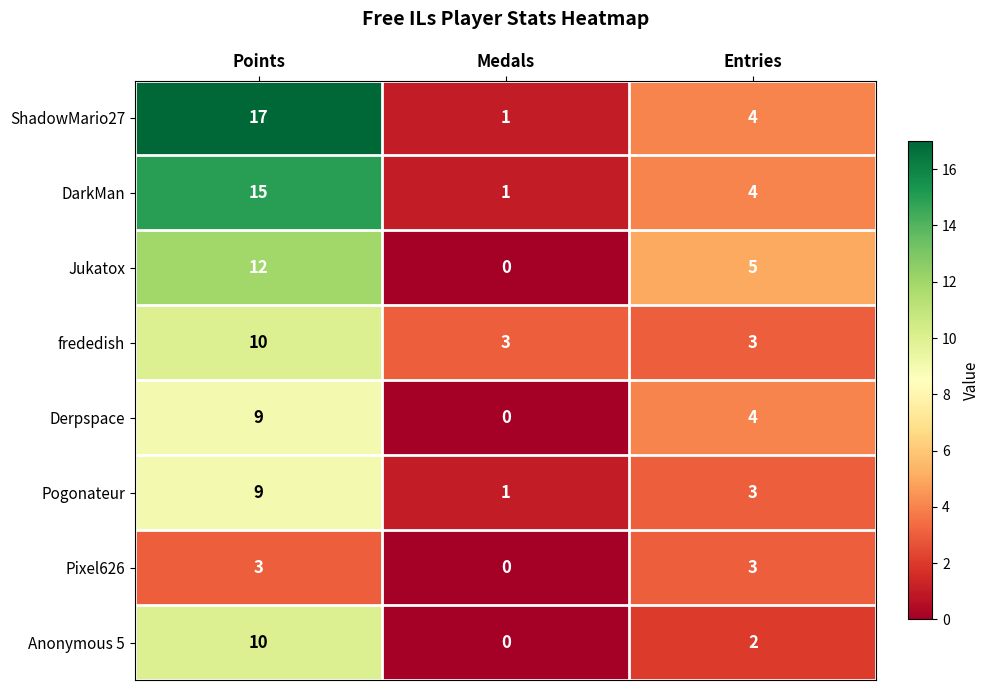

At which category is the sum across all series the highest?

Points